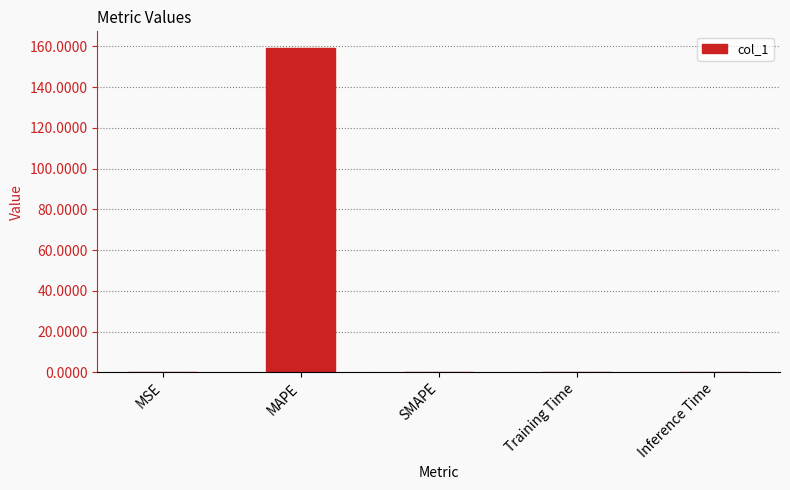

What is the change in value from MSE to MAPE?

+159.3